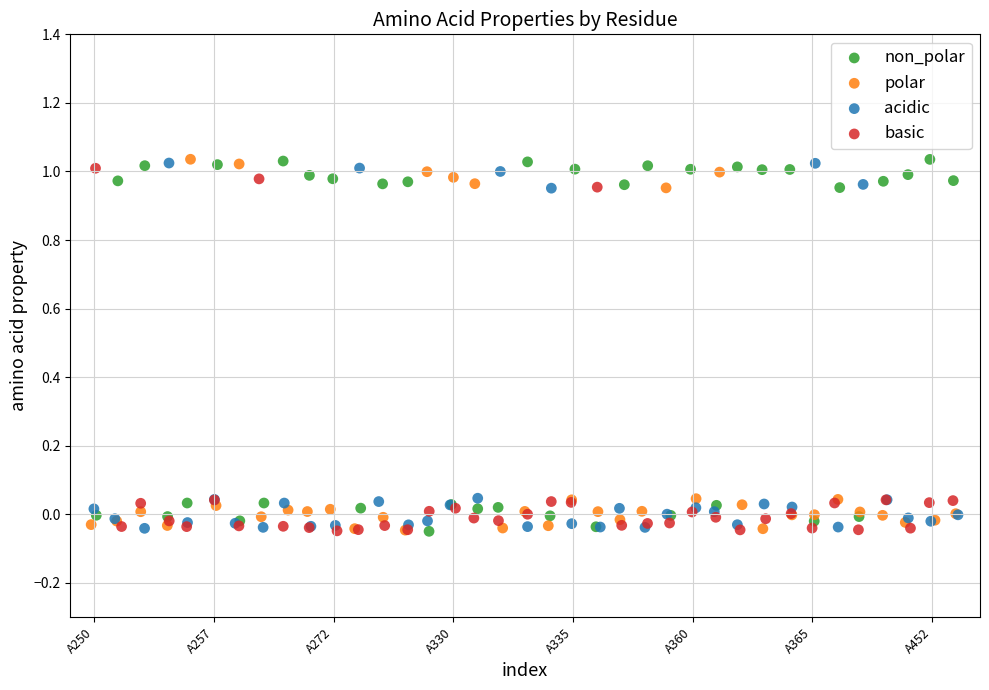

What are all the series names shown in the legend?

non_polar, polar, acidic, basic